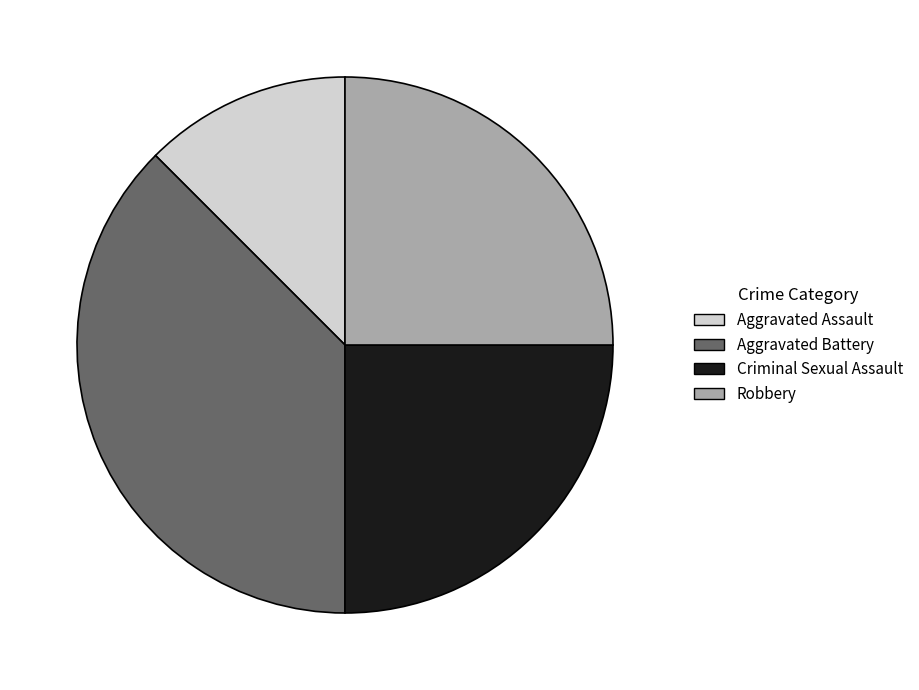

Is it true that Aggravated Assault is 2% of the pie?

False